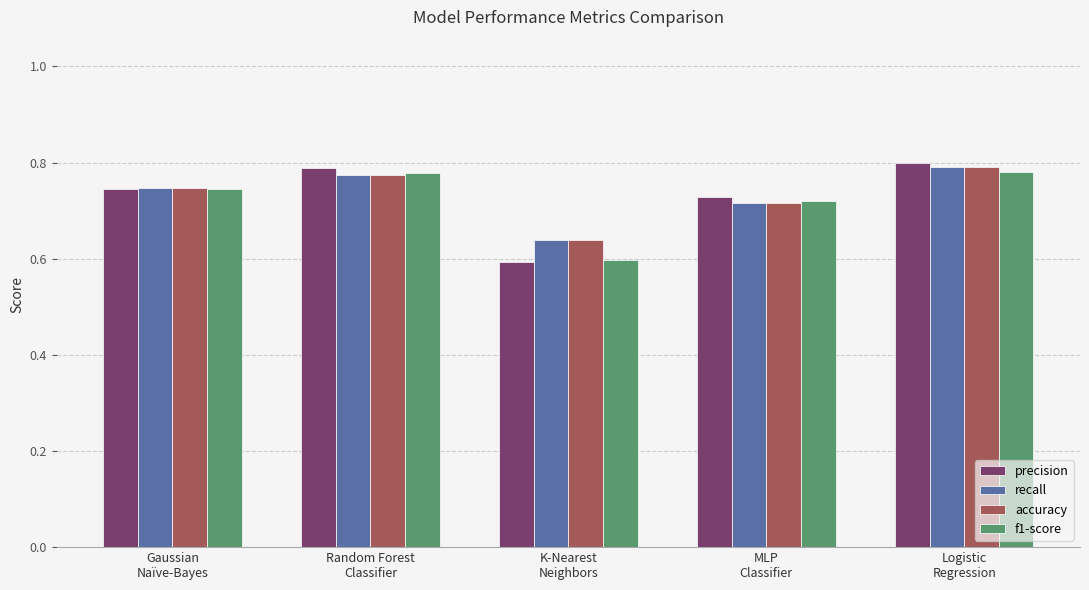

At how many categories does at least one series exceed 0?

5